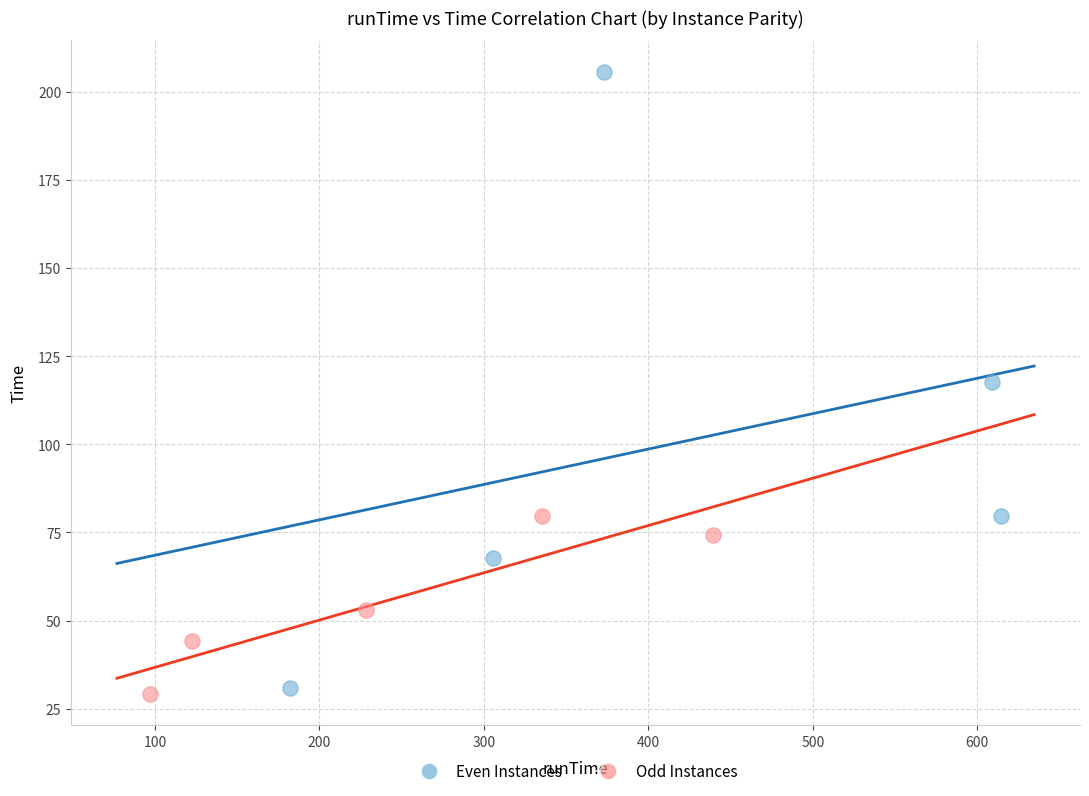

Which series contains the lowest Y value?

Odd Instances